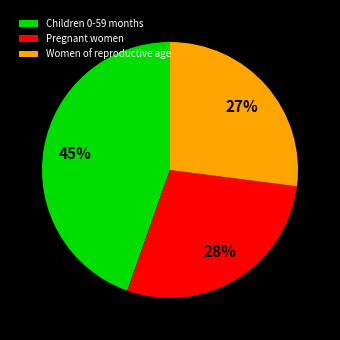

To the nearest percent, what percentage of the pie is Pregnant women?

28%